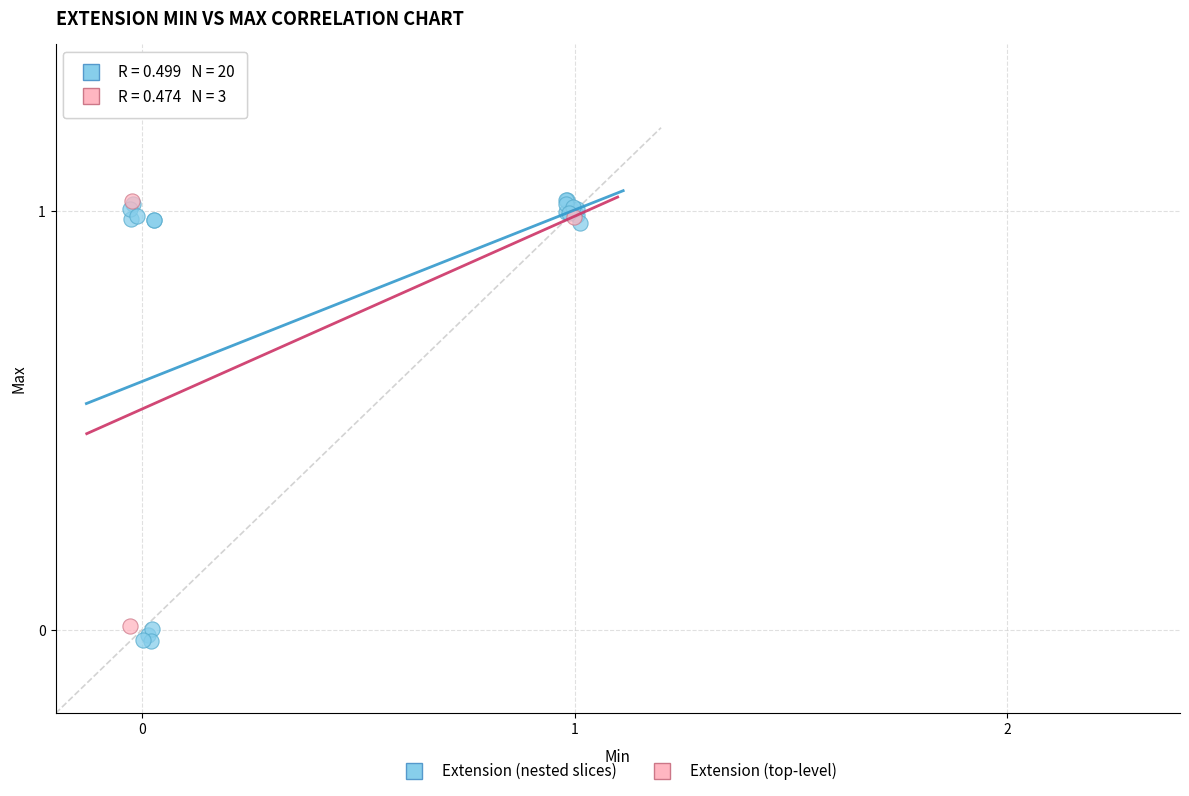

Which series has the largest Y range (max minus min)?

Extension (nested slices)